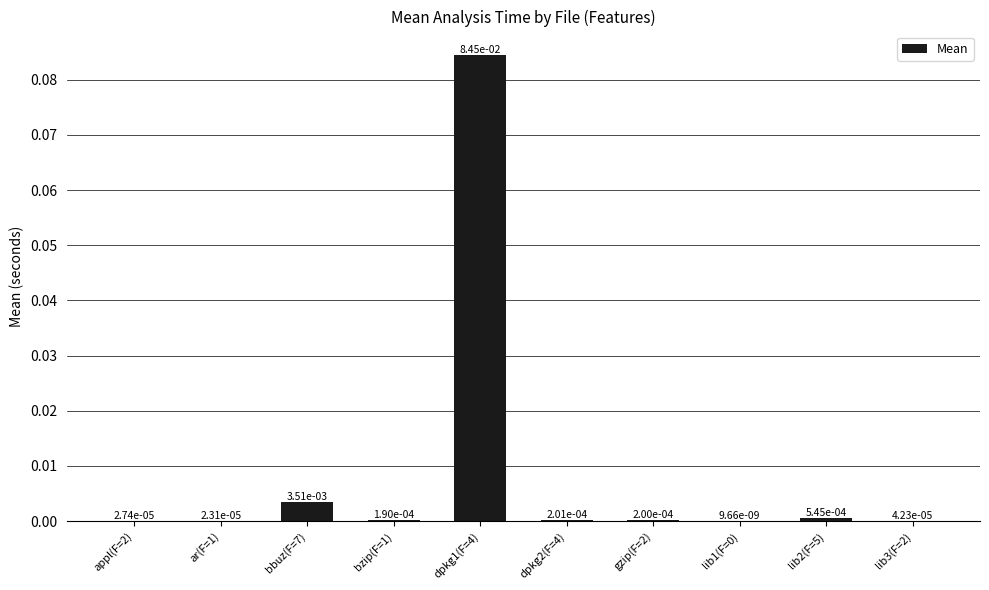

Are the bars horizontal?

No